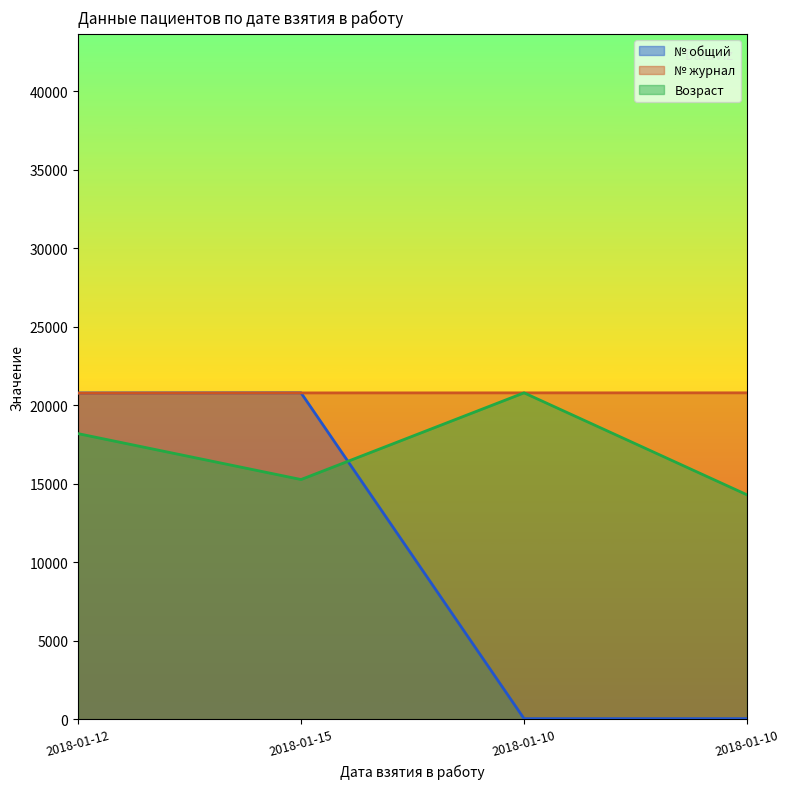

How many data points in Возраст are less than 18195?

2